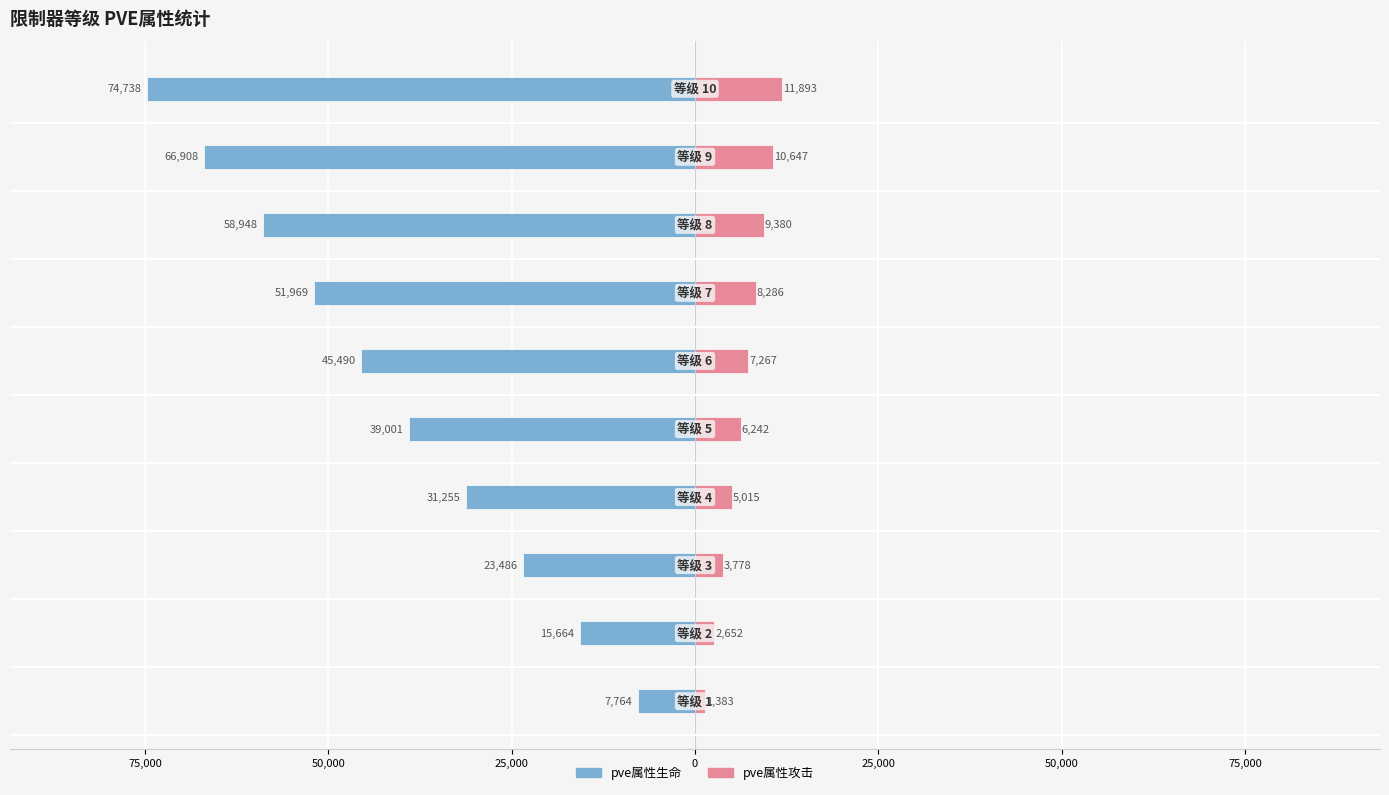

At how many categories does at least one series exceed -57990?

10